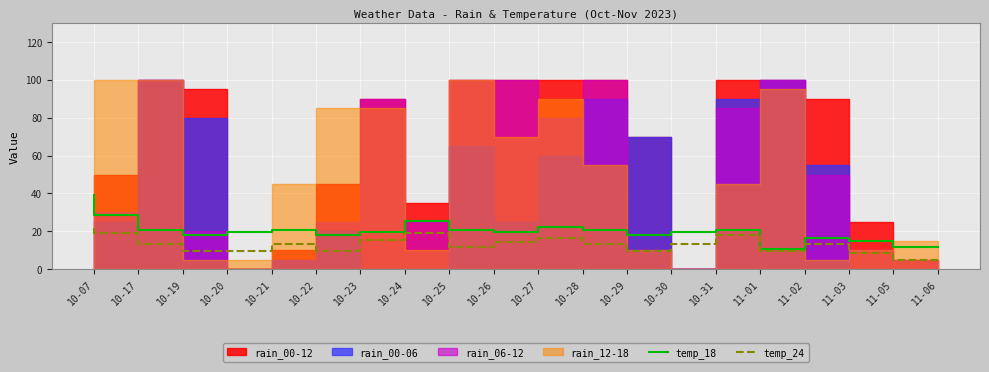

True or false: temp_24 and temp_18 cross at least once.

False